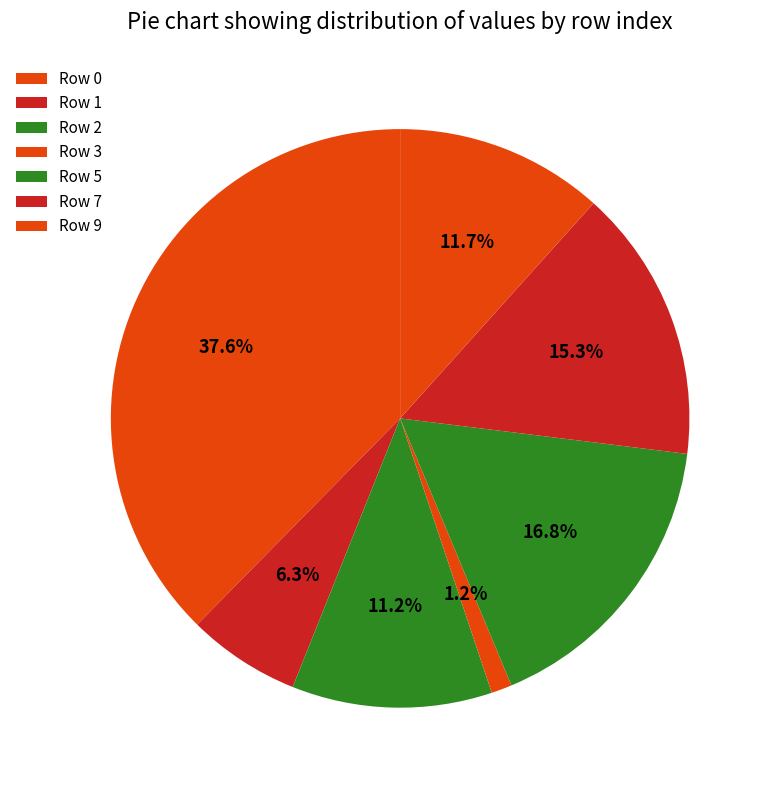

Count the number of slices in the pie.

7